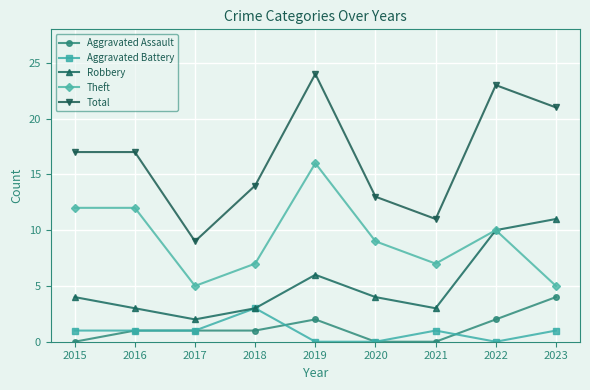

Which series has the widest spread of values?

Total